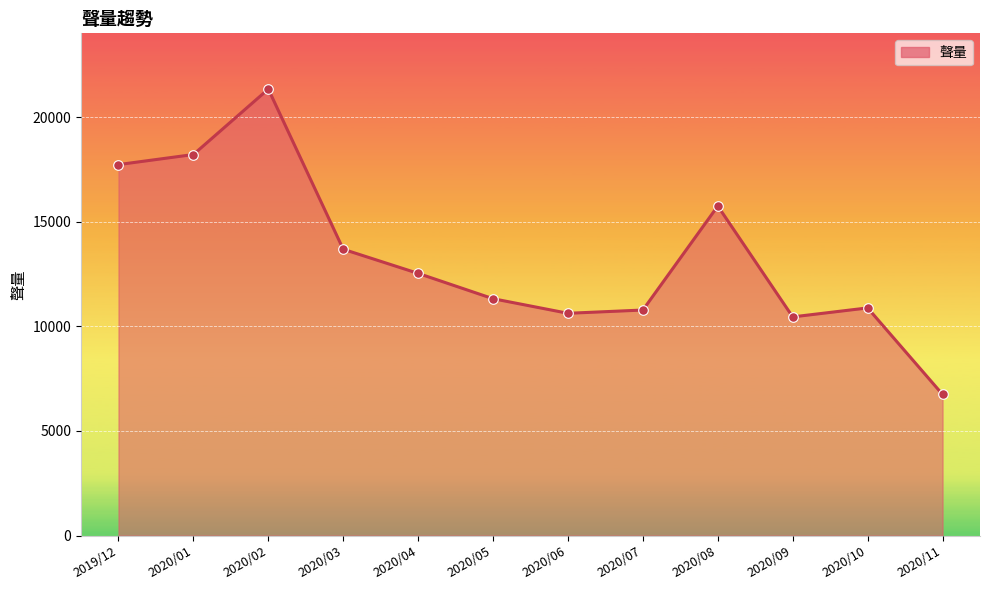

Approximately how many times larger is the value at 2020/01 compared to 2020/05?

1.6